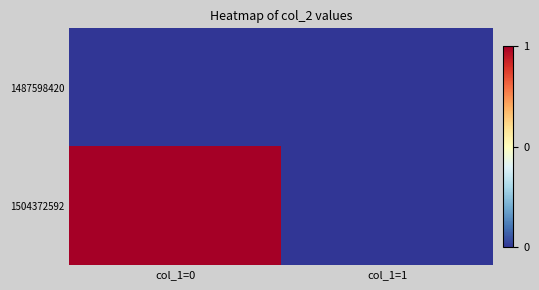

At col_1=0, list the series in order from smallest to largest.

1487598420, 1504372592